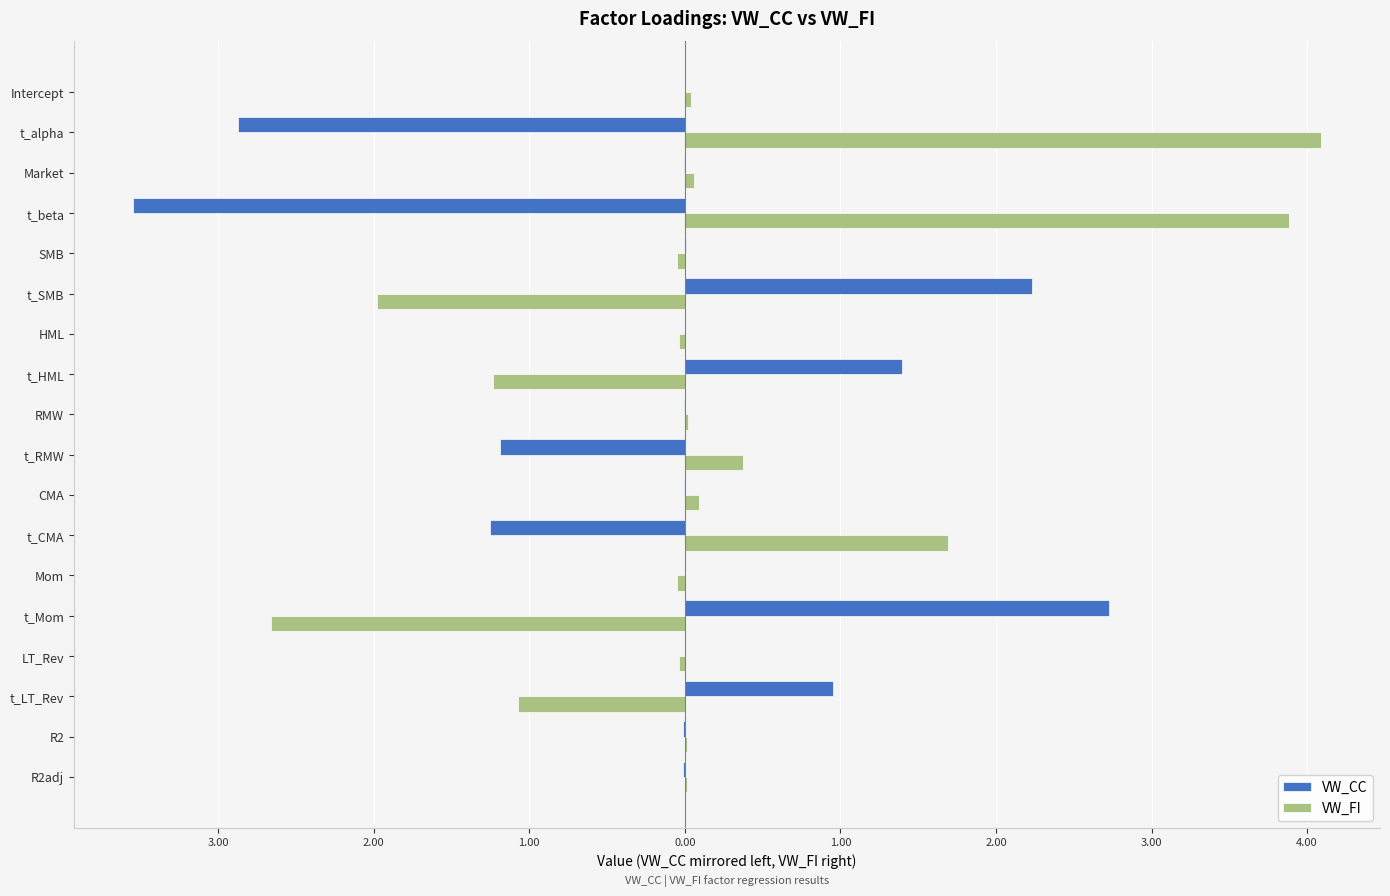

What is the difference between the second highest and second lowest values in the VW_FI series?

5.9